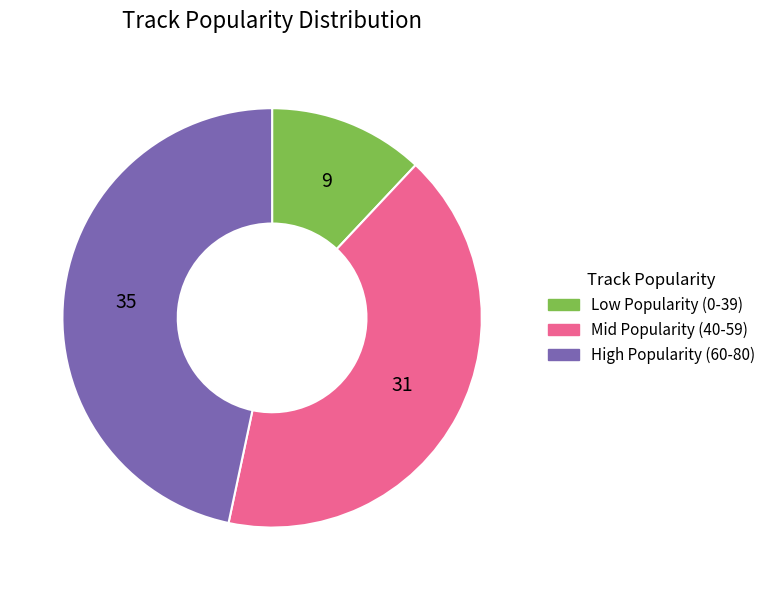

Is the sum of Low Popularity (0-39) and Mid Popularity (40-59) greater than half?

Yes